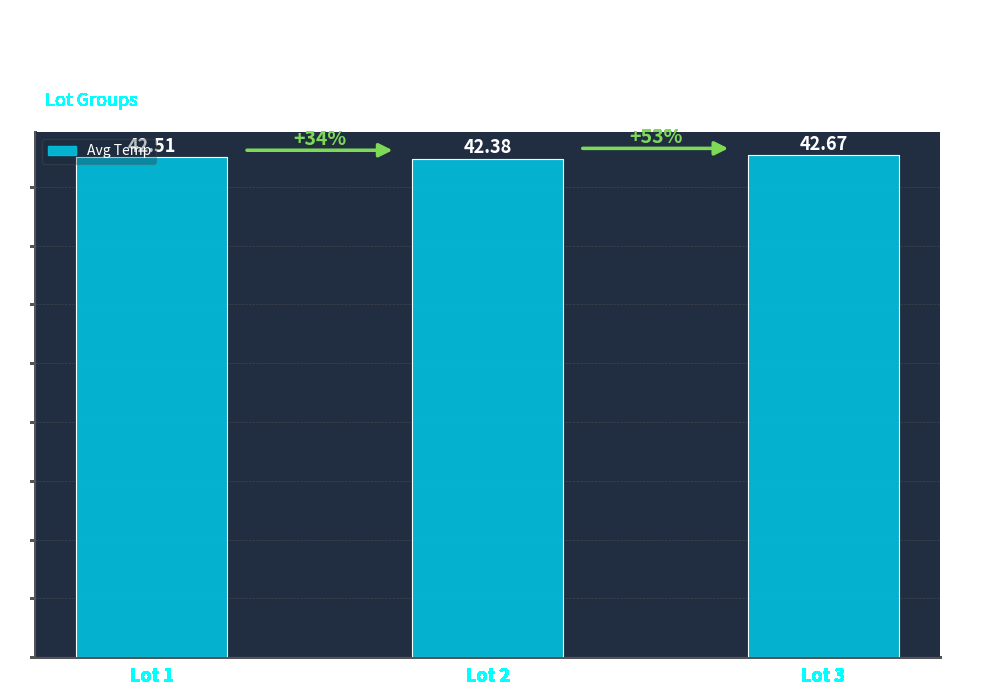

How many data points does each series have?

3